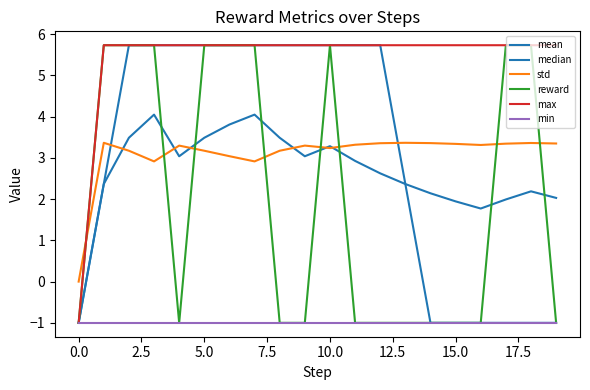

What is the sum of all median values?

60.8